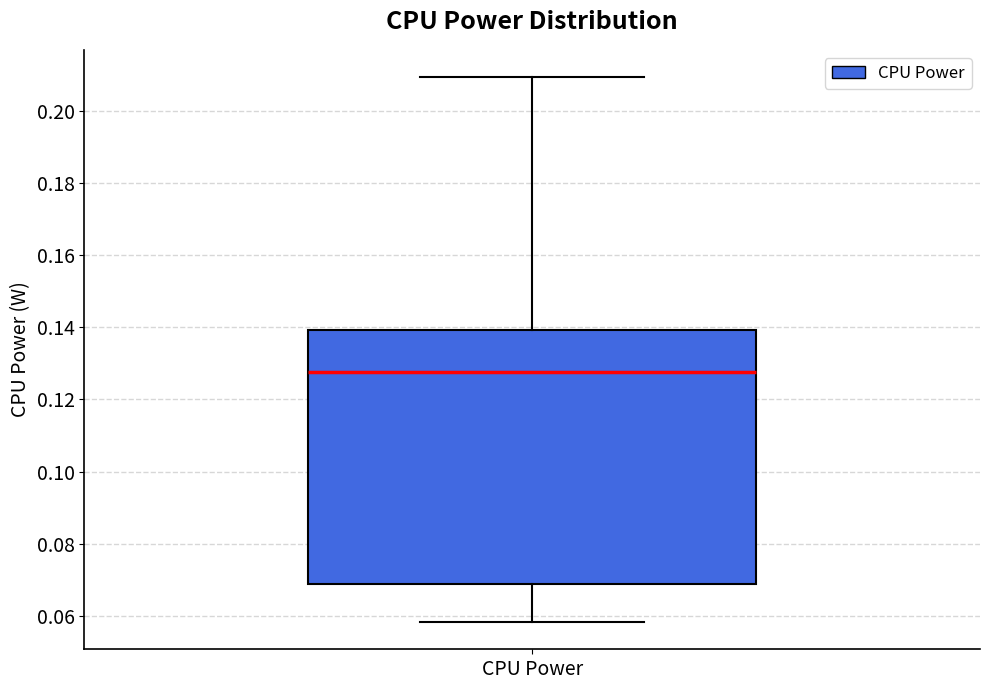

Transcribe this box plot: give where the median line is, the range the box spans, and where the two whiskers end, as read against the y-axis. The values are not printed on the chart, so give them approximately, as read against the axis.

median 0.128, box 0.068 to 0.140, whiskers 0.058 to 0.210